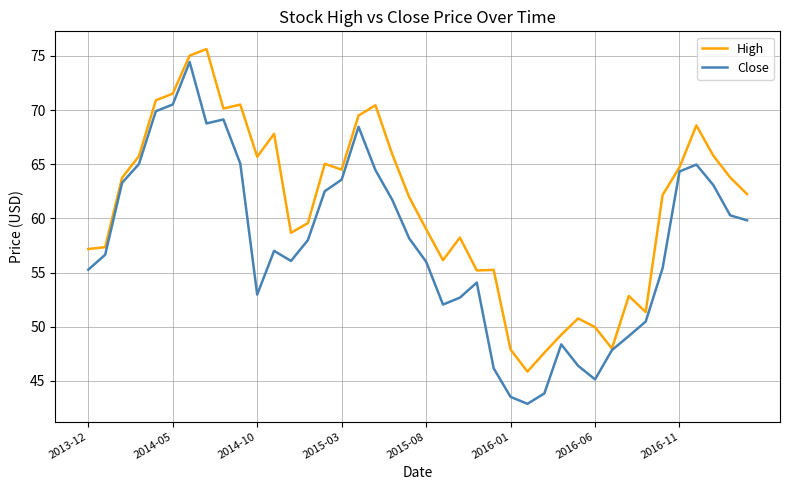

Which series has the widest spread of values?

Close